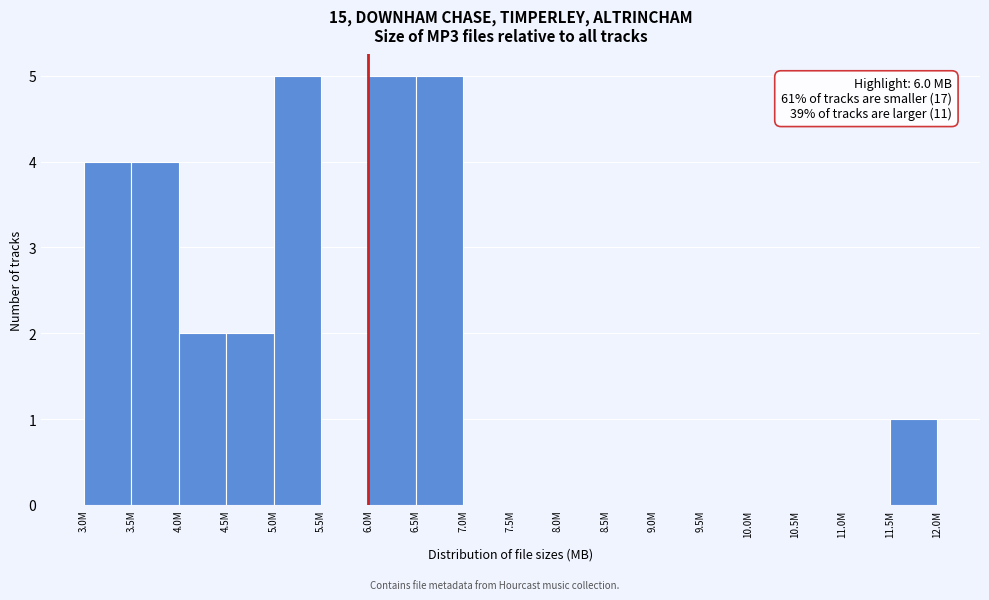

Reading right to left, what are all the values shown in this chart?

11.5M=1	11.0M=0	10.5M=0	10.0M=0	9.5M=0	9.0M=0	8.5M=0	8.0M=0	7.5M=0	7.0M=0	6.5M=5	6.0M=5	5.5M=0	5.0M=5	4.5M=2	4.0M=2	3.5M=4	3.0M=4